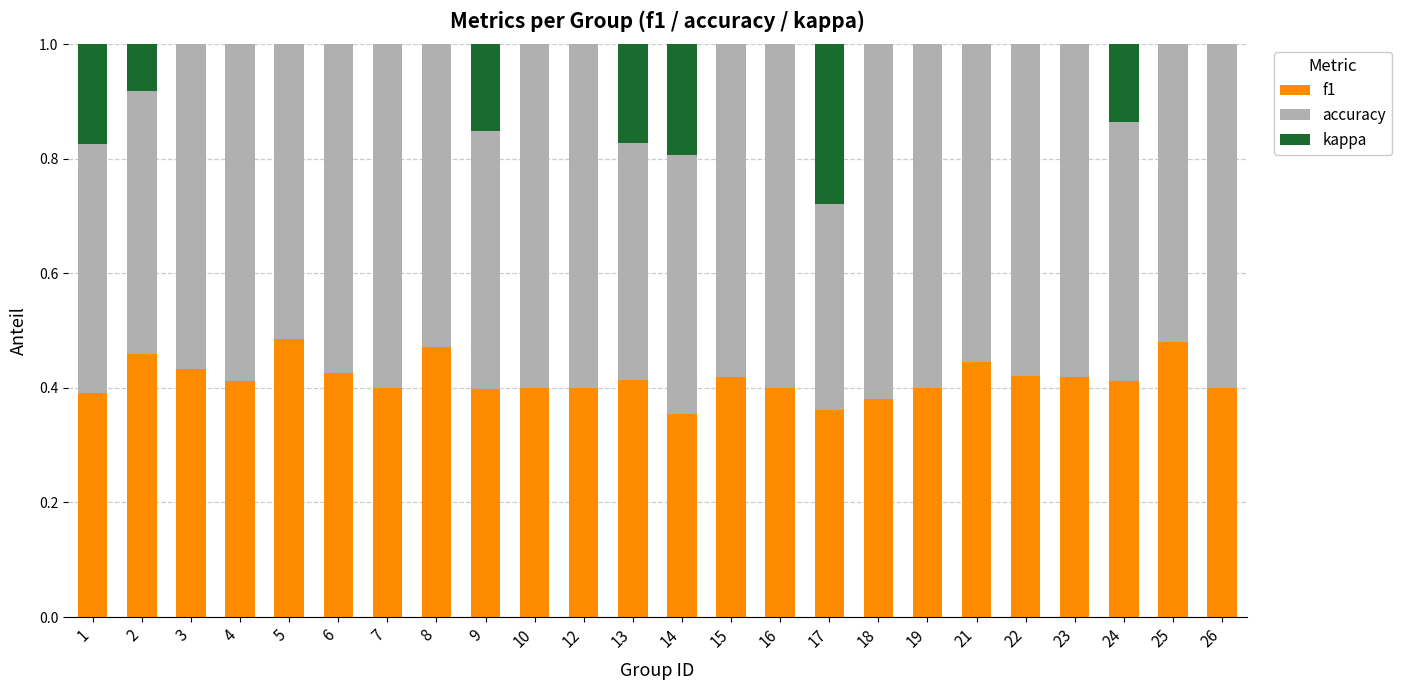

What is the total value across all series at 9?

1.0